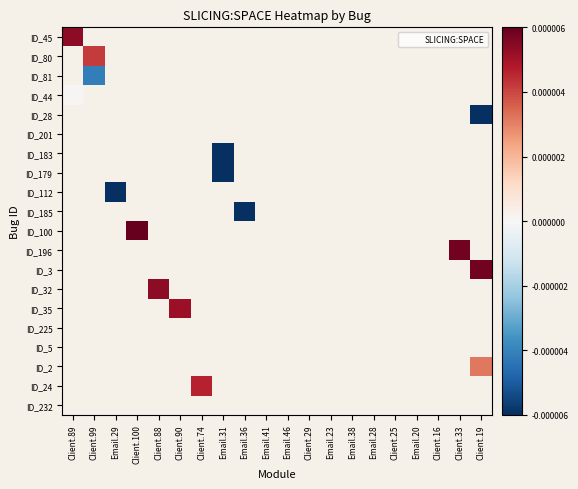

At how many categories does at least one series exceed 0?

8